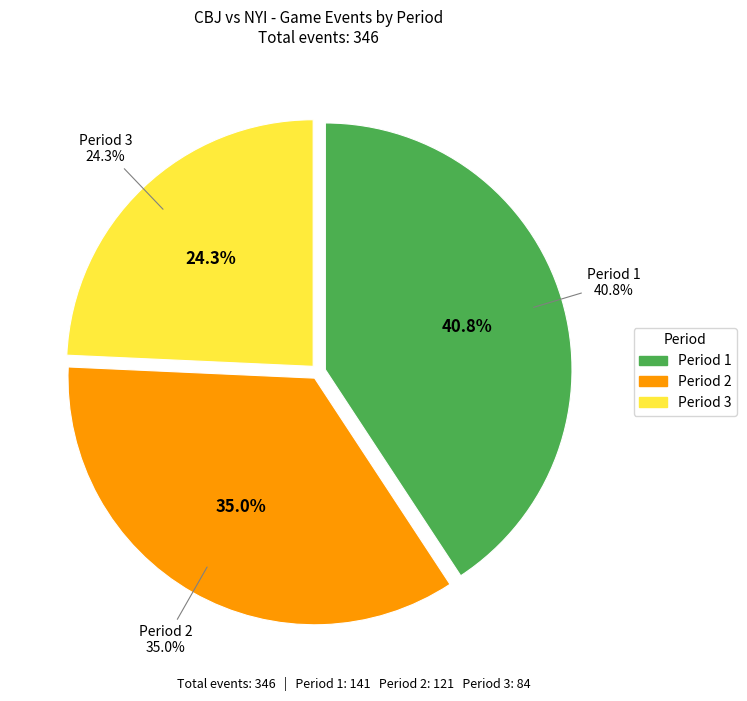

Which slice is the largest?

Period 1